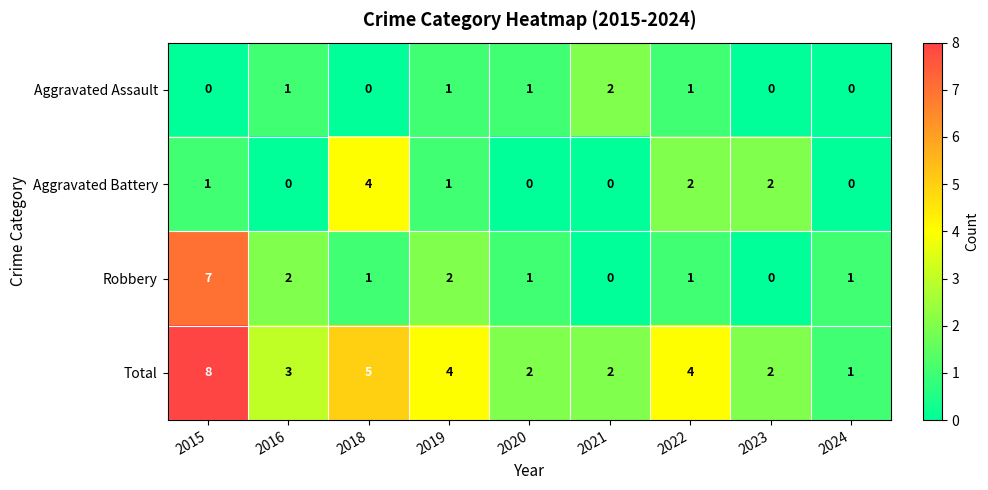

Rank the series by their maximum value, from highest to lowest.

Total, Robbery, Aggravated Battery, Aggravated Assault